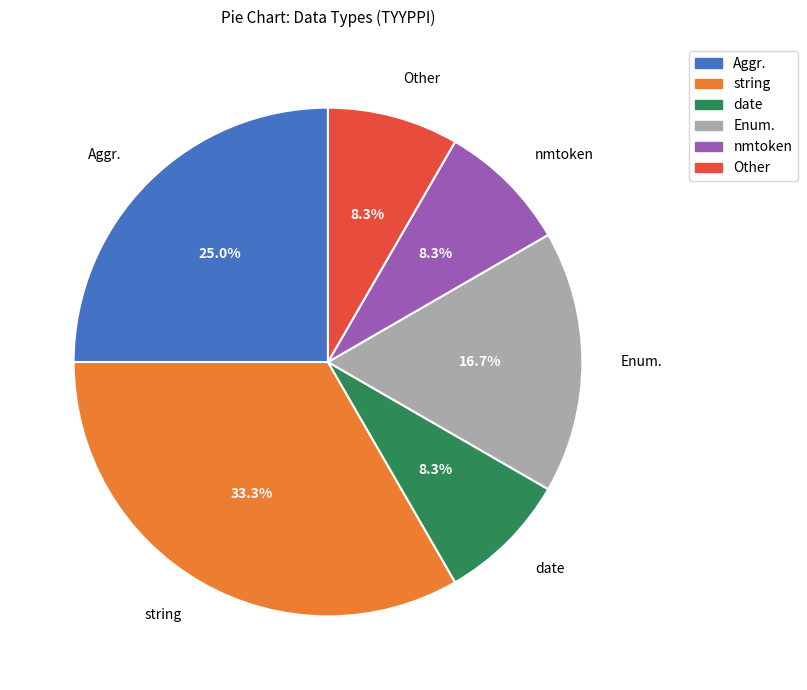

The date slice represents 8% of the pie. True or false?

True